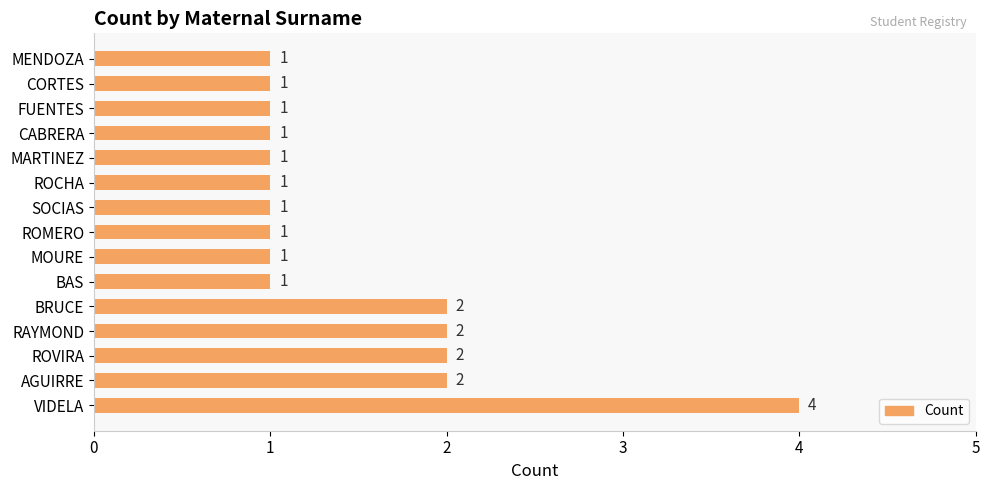

The value at MENDOZA is 2. True or false?

False